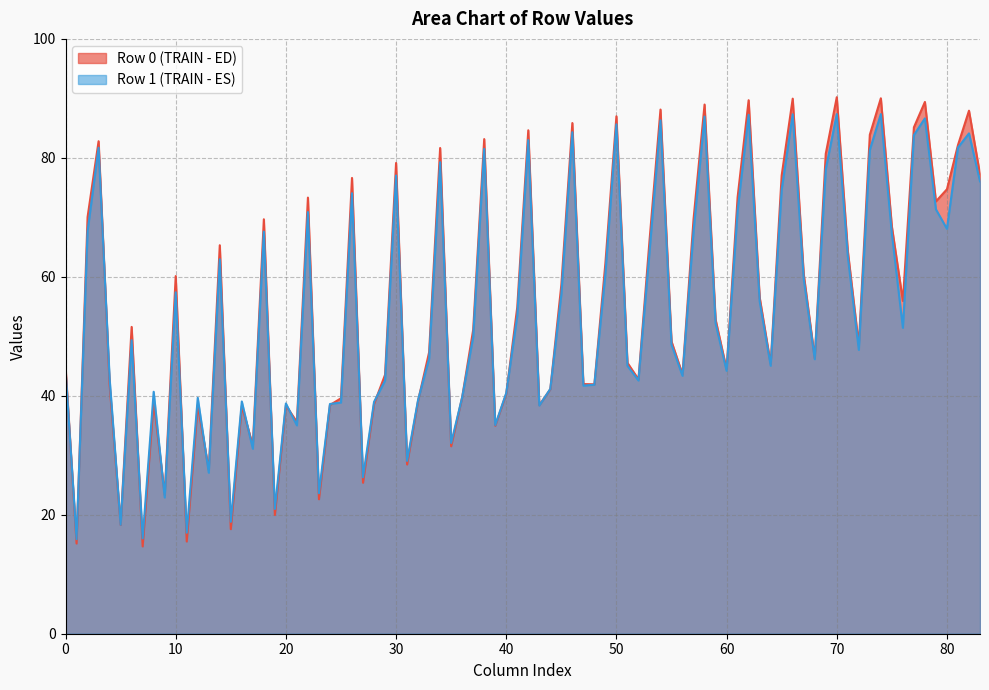

What is the greatest value displayed?

90.2